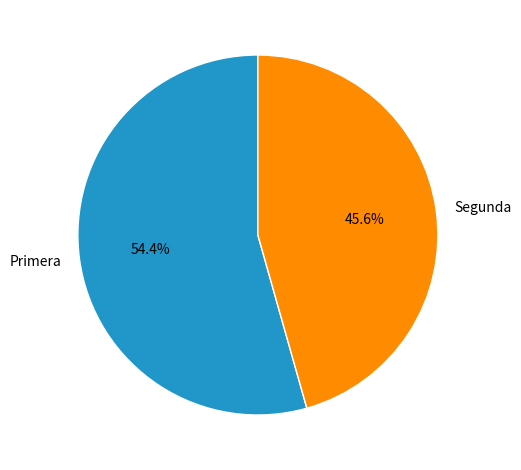

Do Segunda and Primera together represent more than half of the pie?

Yes